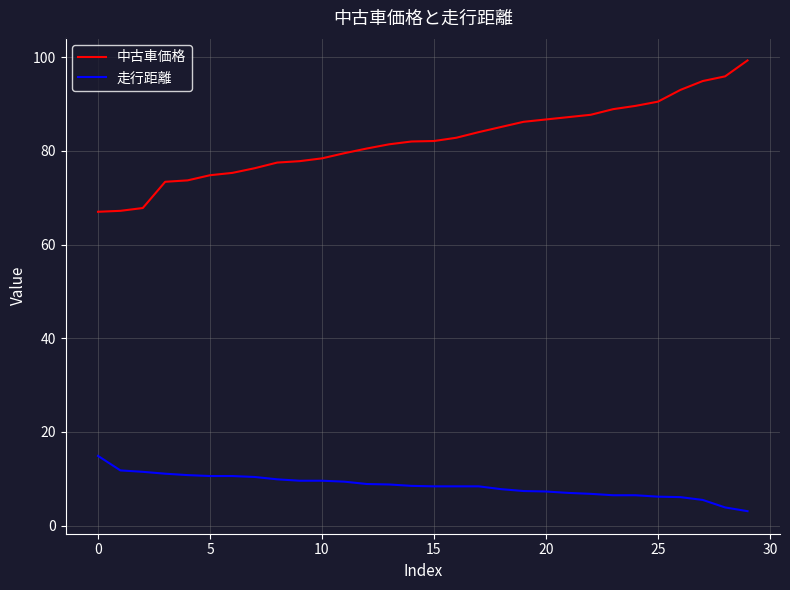

Which series has the largest range (max minus min)?

中古車価格